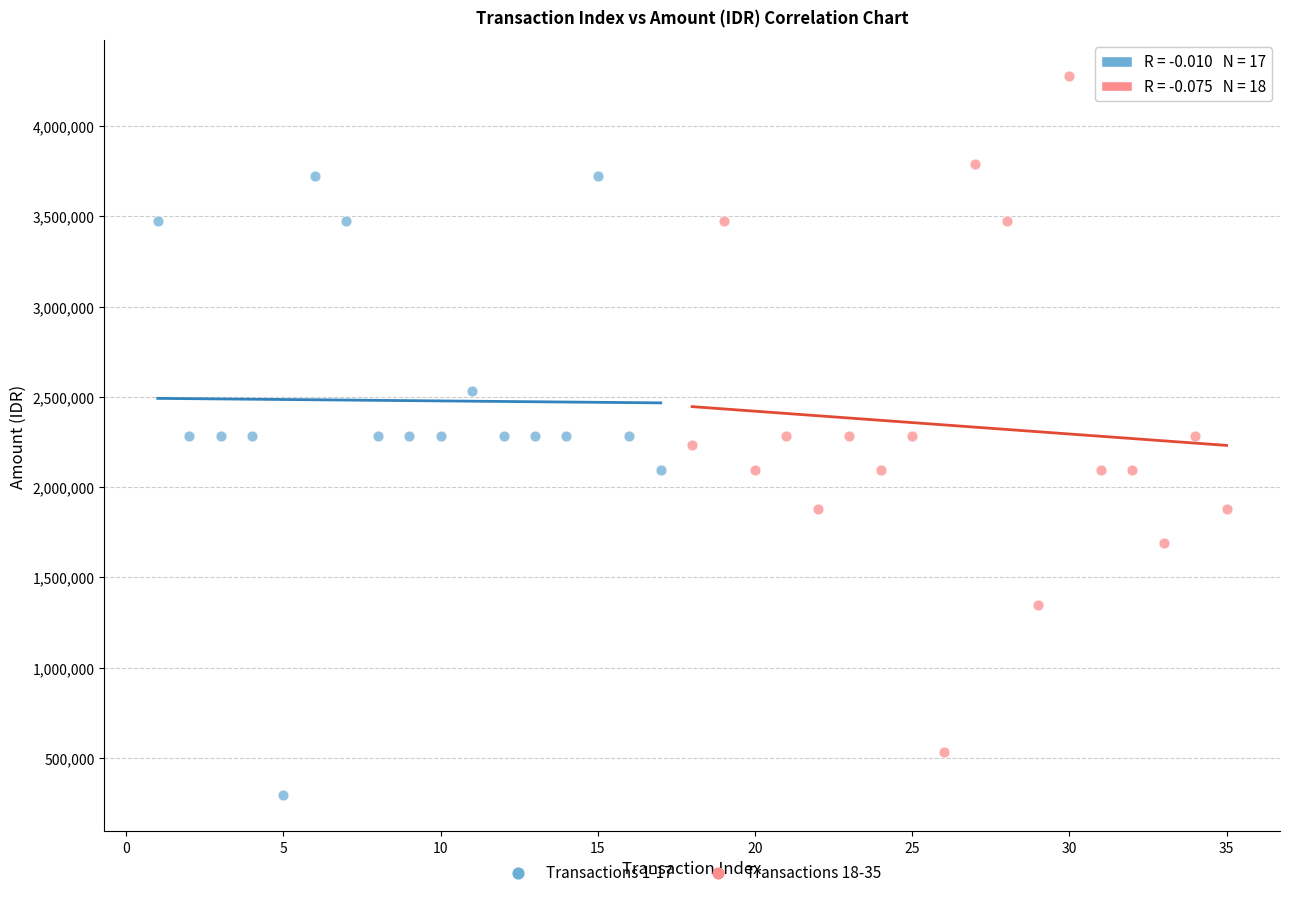

Which series reaches the maximum Y coordinate?

Transactions 18-35